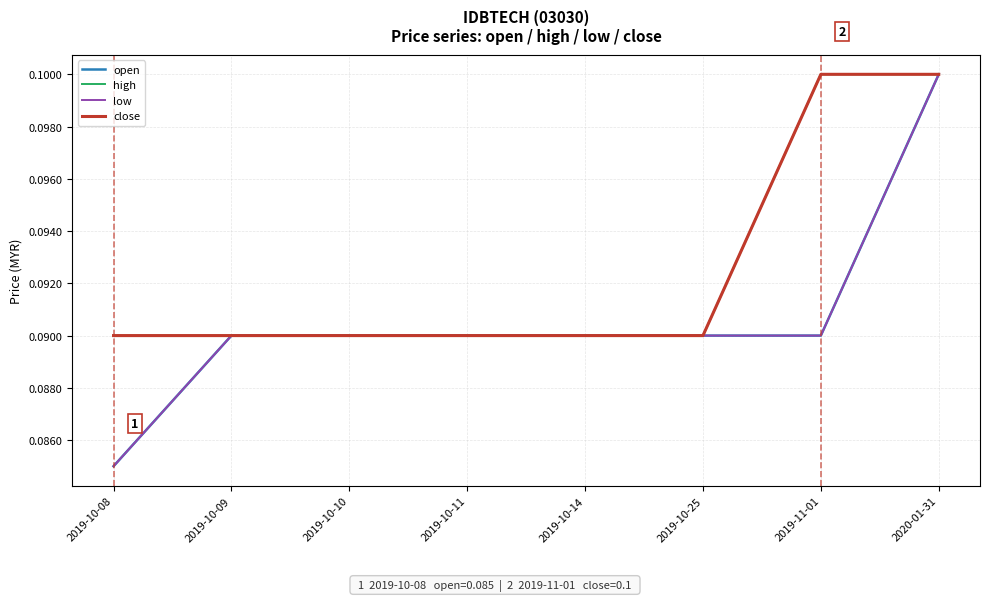

What is the value of the open point at the 6th from the left?

0.1